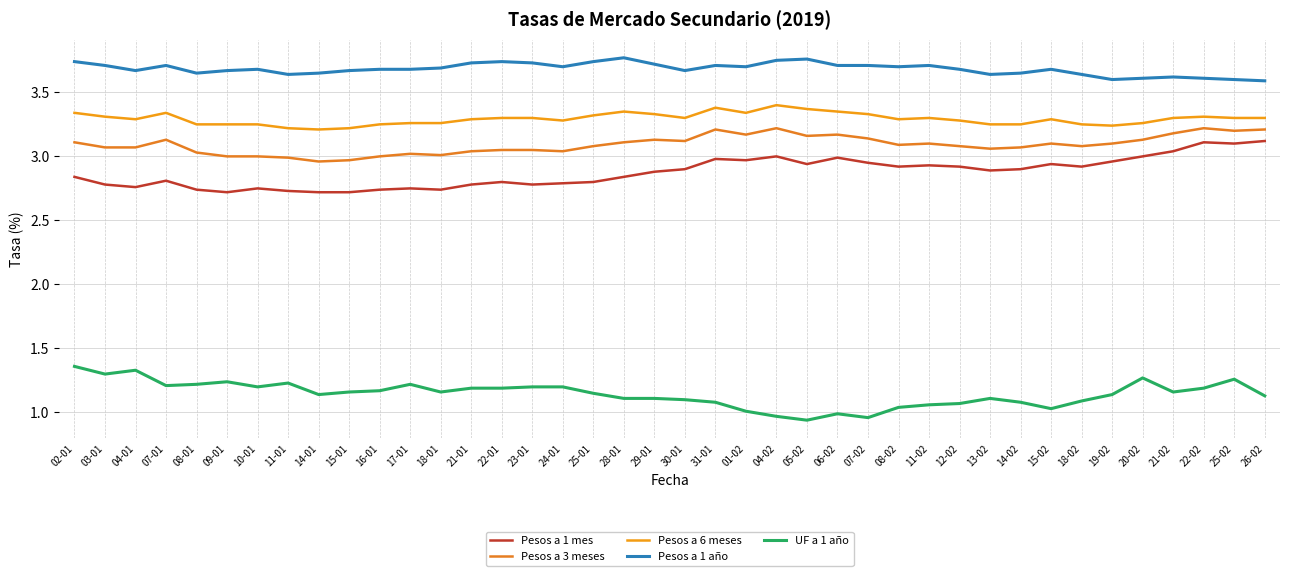

Reading left to right, what are all the values shown in this chart?

Pesos a 1 mes: 02-01=2.8	03-01=2.8	04-01=2.8	07-01=2.8	08-01=2.7	09-01=2.7	10-01=2.8	11-01=2.7	14-01=2.7	15-01=2.7	16-01=2.7	17-01=2.8	18-01=2.7	21-01=2.8	22-01=2.8	23-01=2.8	24-01=2.8	25-01=2.8	28-01=2.8	29-01=2.9	30-01=2.9	31-01=3.0	01-02=3.0	04-02=3.0	05-02=2.9	06-02=3.0	07-02=3.0	08-02=2.9	11-02=2.9	12-02=2.9	13-02=2.9	14-02=2.9	15-02=2.9	18-02=2.9	19-02=3.0	20-02=3.0	21-02=3.0	22-02=3.1	25-02=3.1	26-02=3.1
Pesos a 3 meses: 02-01=3.1	03-01=3.1	04-01=3.1	07-01=3.1	08-01=3.0	09-01=3.0	10-01=3.0	11-01=3.0	14-01=3.0	15-01=3.0	16-01=3.0	17-01=3.0	18-01=3.0	21-01=3.0	22-01=3.0	23-01=3.0	24-01=3.0	25-01=3.1	28-01=3.1	29-01=3.1	30-01=3.1	31-01=3.2	01-02=3.2	04-02=3.2	05-02=3.2	06-02=3.2	07-02=3.1	08-02=3.1	11-02=3.1	12-02=3.1	13-02=3.1	14-02=3.1	15-02=3.1	18-02=3.1	19-02=3.1	20-02=3.1	21-02=3.2	22-02=3.2	25-02=3.2	26-02=3.2
Pesos a 6 meses: 02-01=3.3	03-01=3.3	04-01=3.3	07-01=3.3	08-01=3.2	09-01=3.2	10-01=3.2	11-01=3.2	14-01=3.2	15-01=3.2	16-01=3.2	17-01=3.3	18-01=3.3	21-01=3.3	22-01=3.3	23-01=3.3	24-01=3.3	25-01=3.3	28-01=3.4	29-01=3.3	30-01=3.3	31-01=3.4	01-02=3.3	04-02=3.4	05-02=3.4	06-02=3.4	07-02=3.3	08-02=3.3	11-02=3.3	12-02=3.3	13-02=3.2	14-02=3.2	15-02=3.3	18-02=3.2	19-02=3.2	20-02=3.3	21-02=3.3	22-02=3.3	25-02=3.3	26-02=3.3
Pesos a 1 año: 02-01=3.7	03-01=3.7	04-01=3.7	07-01=3.7	08-01=3.6	09-01=3.7	10-01=3.7	11-01=3.6	14-01=3.6	15-01=3.7	16-01=3.7	17-01=3.7	18-01=3.7	21-01=3.7	22-01=3.7	23-01=3.7	24-01=3.7	25-01=3.7	28-01=3.8	29-01=3.7	30-01=3.7	31-01=3.7	01-02=3.7	04-02=3.8	05-02=3.8	06-02=3.7	07-02=3.7	08-02=3.7	11-02=3.7	12-02=3.7	13-02=3.6	14-02=3.6	15-02=3.7	18-02=3.6	19-02=3.6	20-02=3.6	21-02=3.6	22-02=3.6	25-02=3.6	26-02=3.6
UF a 1 año: 02-01=1.4	03-01=1.3	04-01=1.3	07-01=1.2	08-01=1.2	09-01=1.2	10-01=1.2	11-01=1.2	14-01=1.1	15-01=1.2	16-01=1.2	17-01=1.2	18-01=1.2	21-01=1.2	22-01=1.2	23-01=1.2	24-01=1.2	25-01=1.1	28-01=1.1	29-01=1.1	30-01=1.1	31-01=1.1	01-02=1.0	04-02=1.0	05-02=0.9	06-02=1.0	07-02=1.0	08-02=1.0	11-02=1.1	12-02=1.1	13-02=1.1	14-02=1.1	15-02=1.0	18-02=1.1	19-02=1.1	20-02=1.3	21-02=1.2	22-02=1.2	25-02=1.3	26-02=1.1